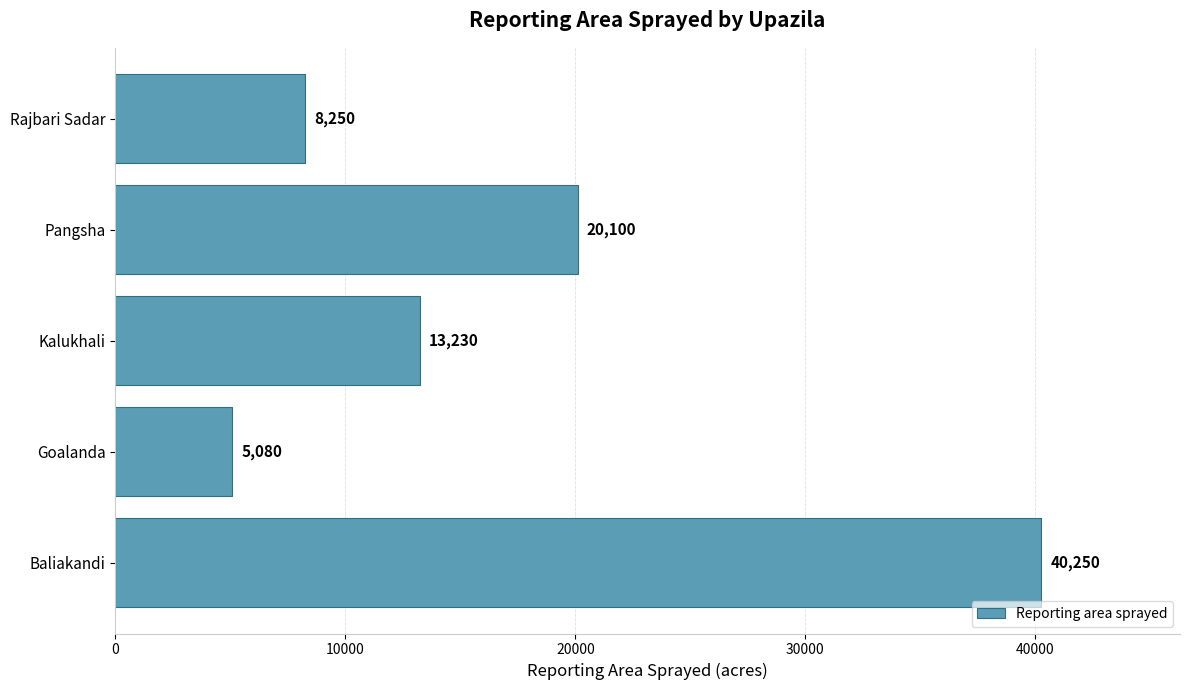

How many values are below 13230?

2